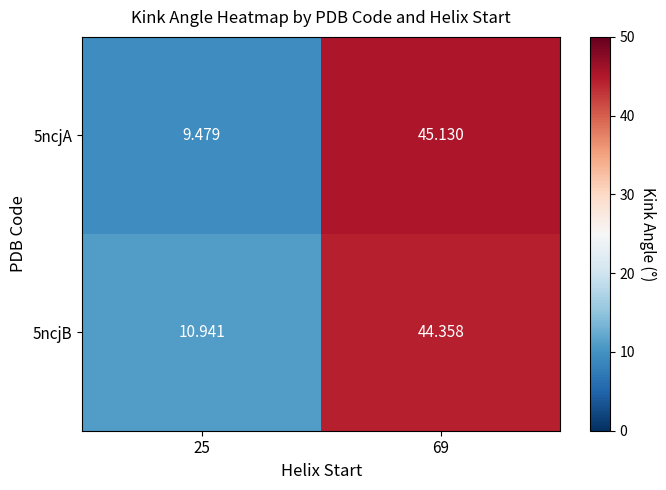

Is the value of 5ncjA at 25 greater than the value of 5ncjB at 25?

No